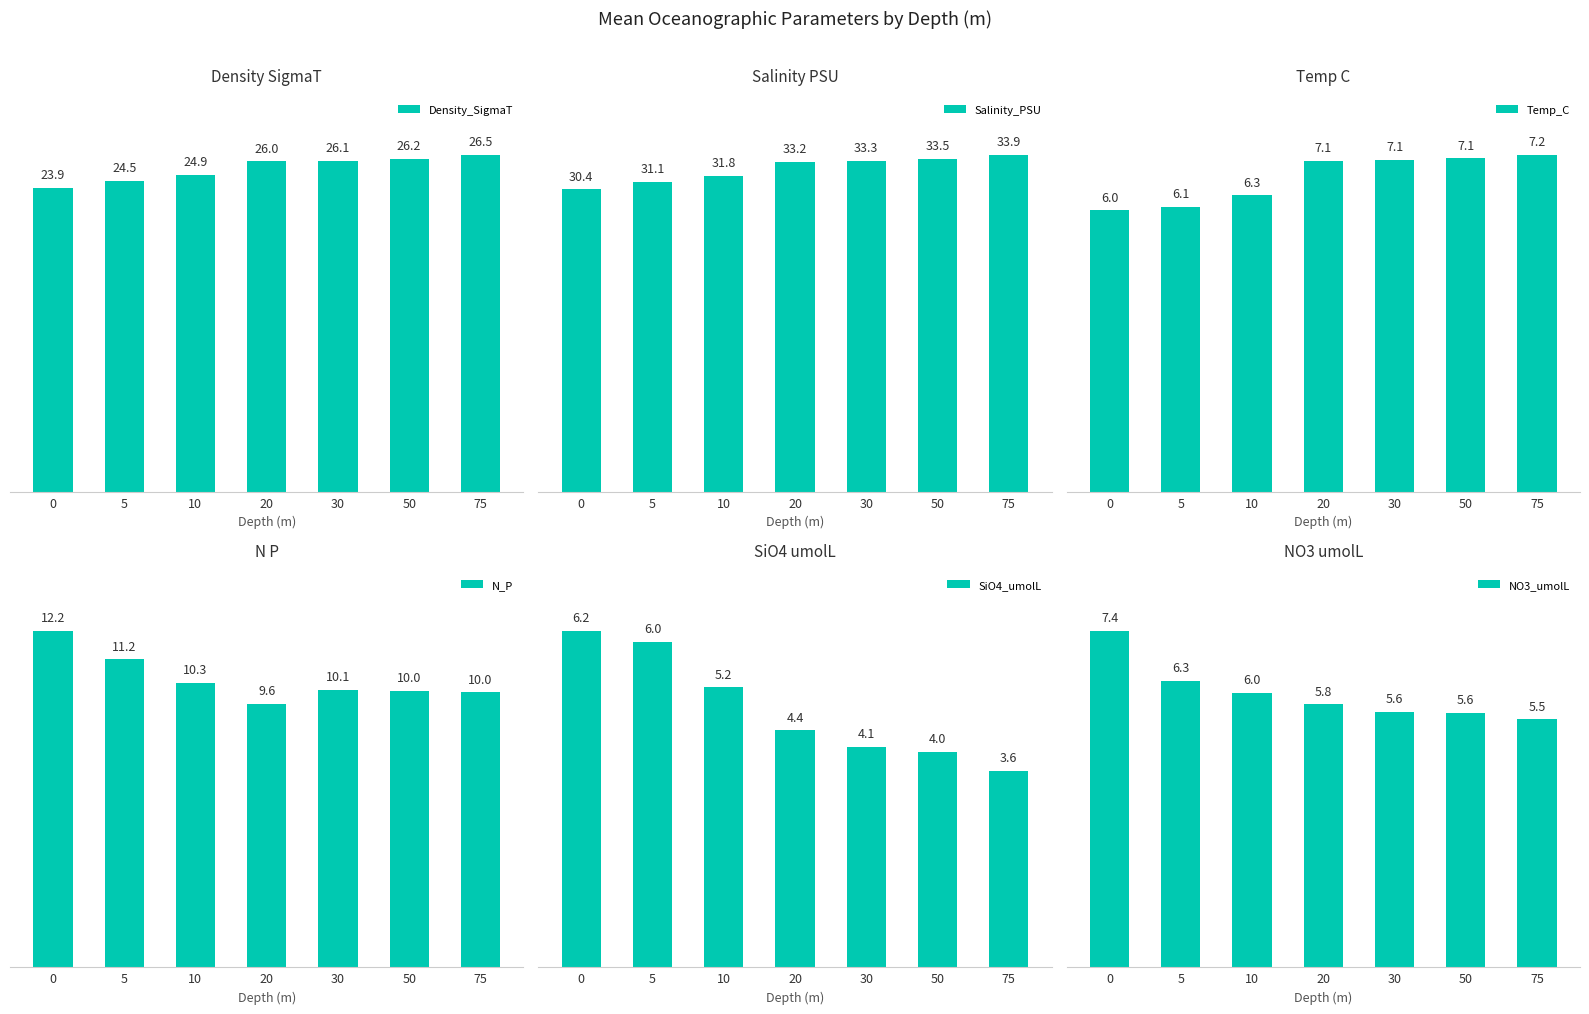

At which category does the chart reach its minimum across all series?

75